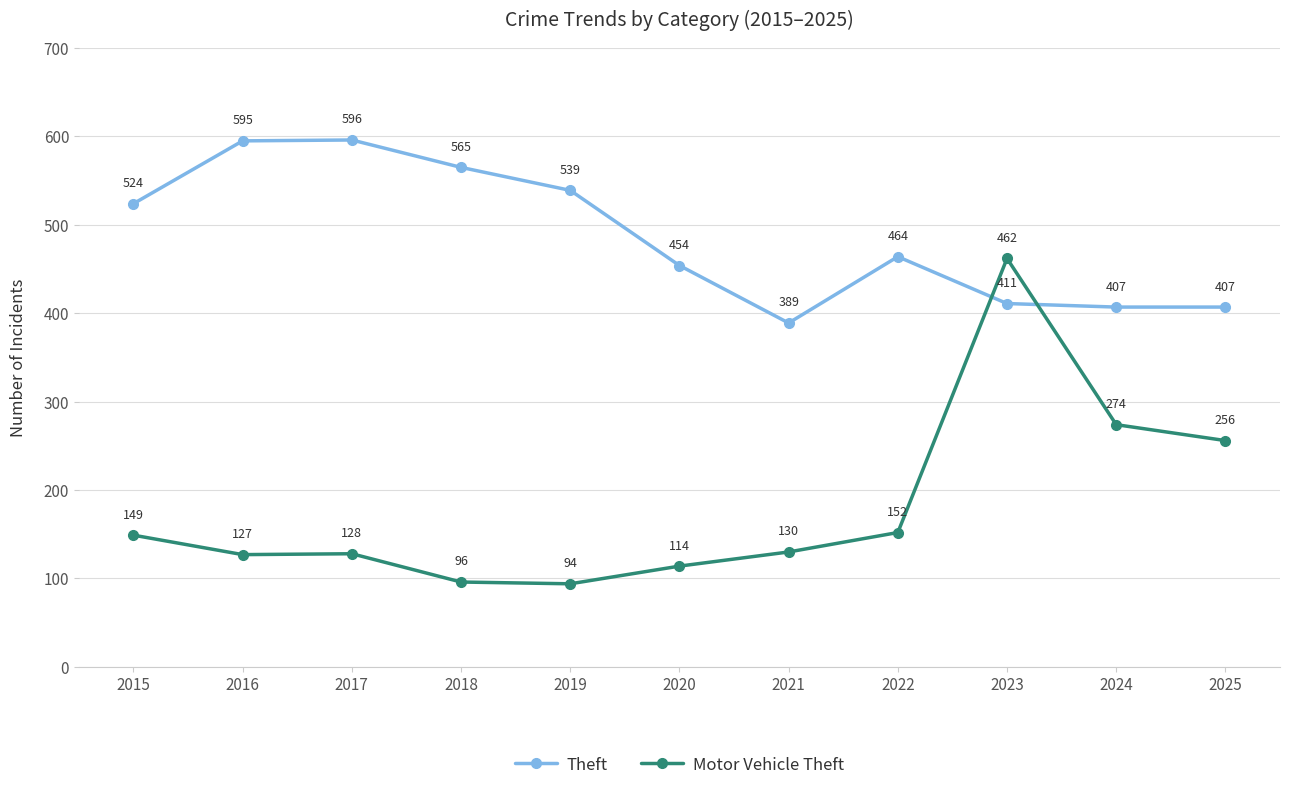

How many series are shown in this chart?

2